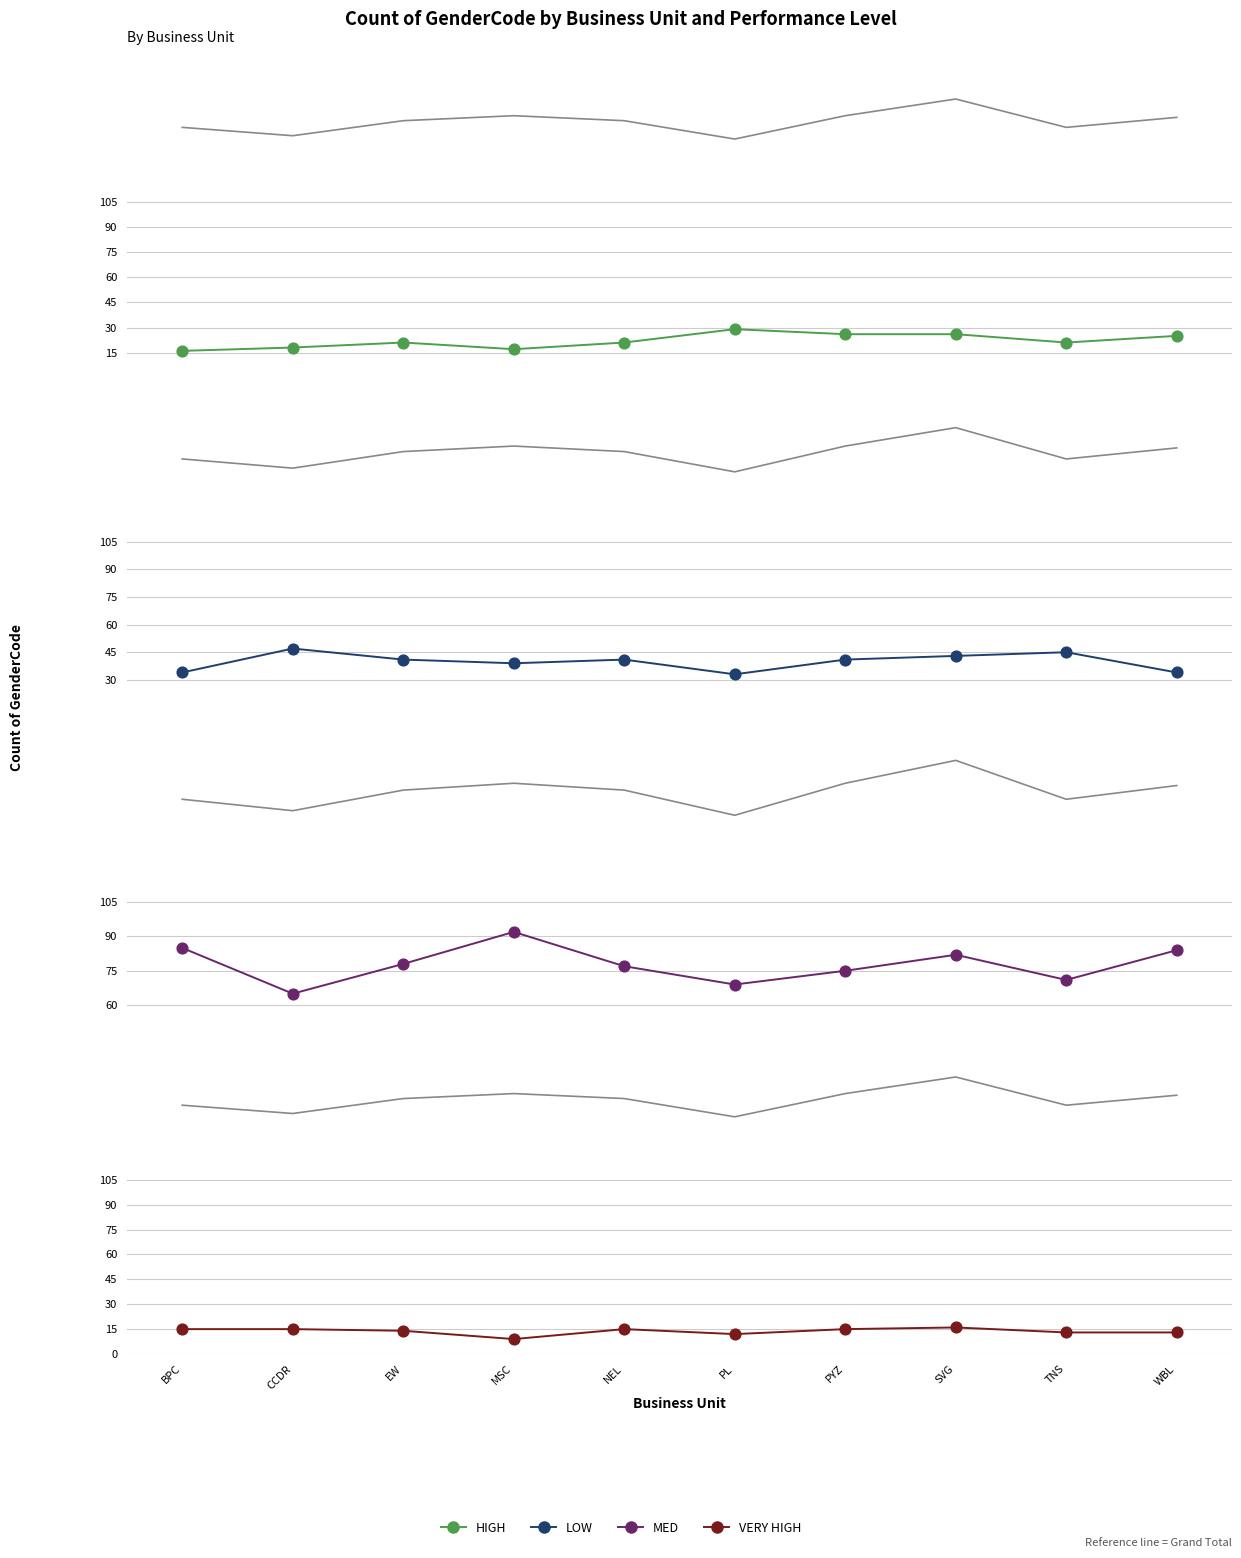

Which series has the largest Y range (max minus min)?

MED